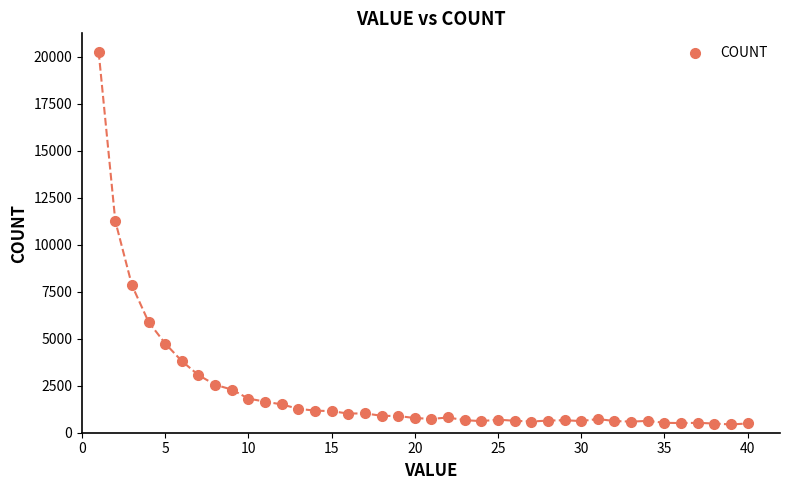

What Y value in the scatter plot is closest to 10346?

11258